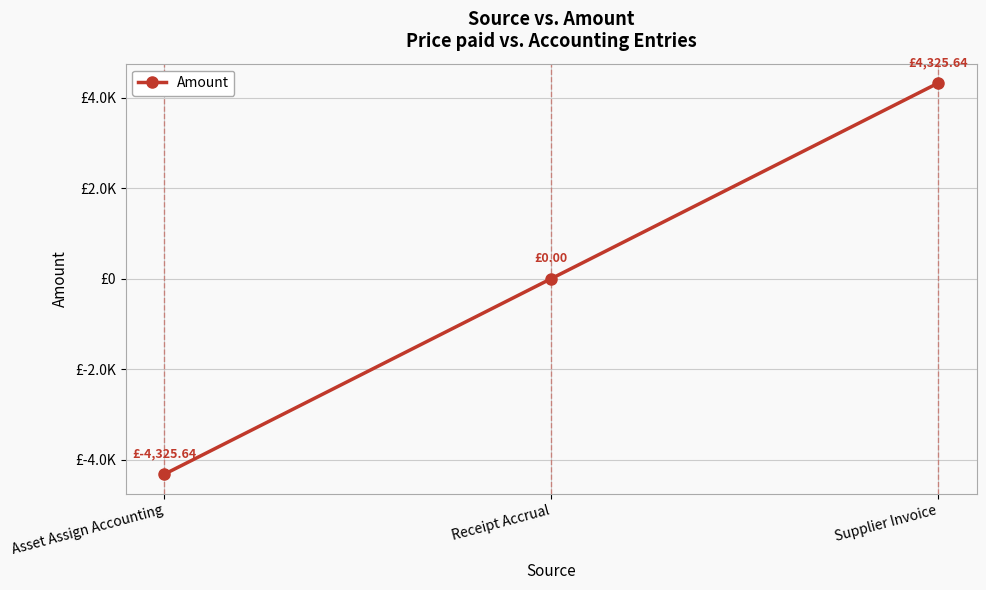

What is the minimum value shown in the chart?

-4325.6